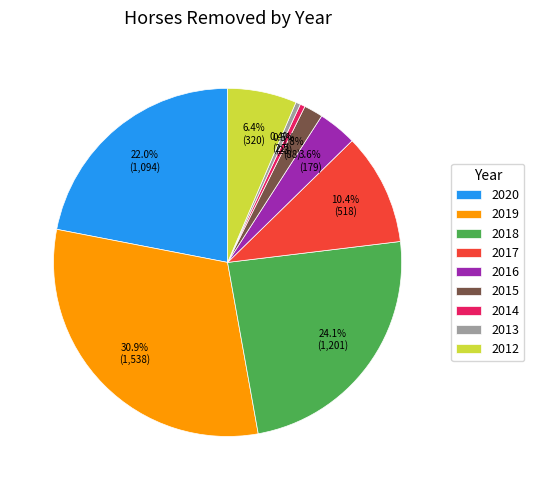

Does any single category account for the majority?

No